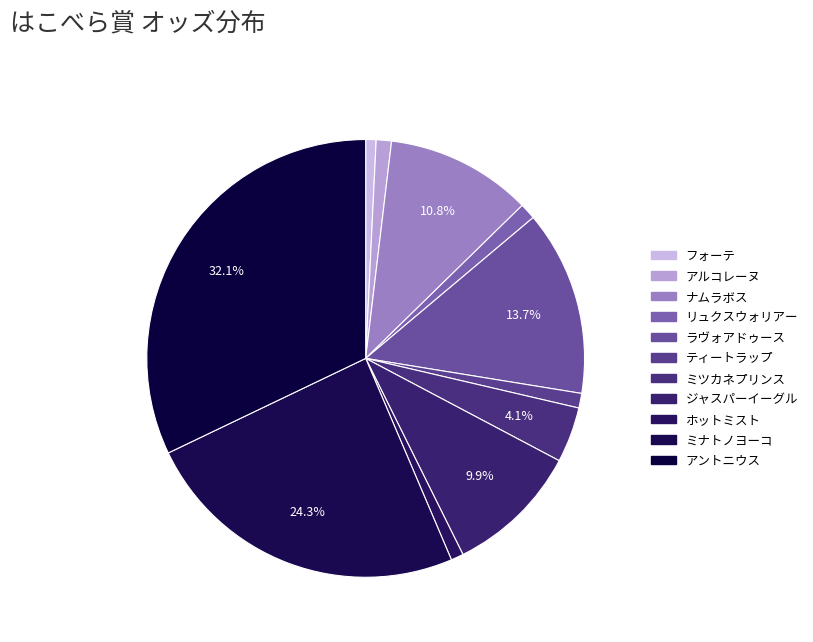

Rank the categories by value from highest to lowest.

アントニウス, ミナトノヨーコ, ラヴォアドゥース, ナムラボス, ジャスパーイーグル, ミツカネプリンス, リュクスウォリアー, アルコレーヌ, ティートラップ, ホットミスト, フォーテ